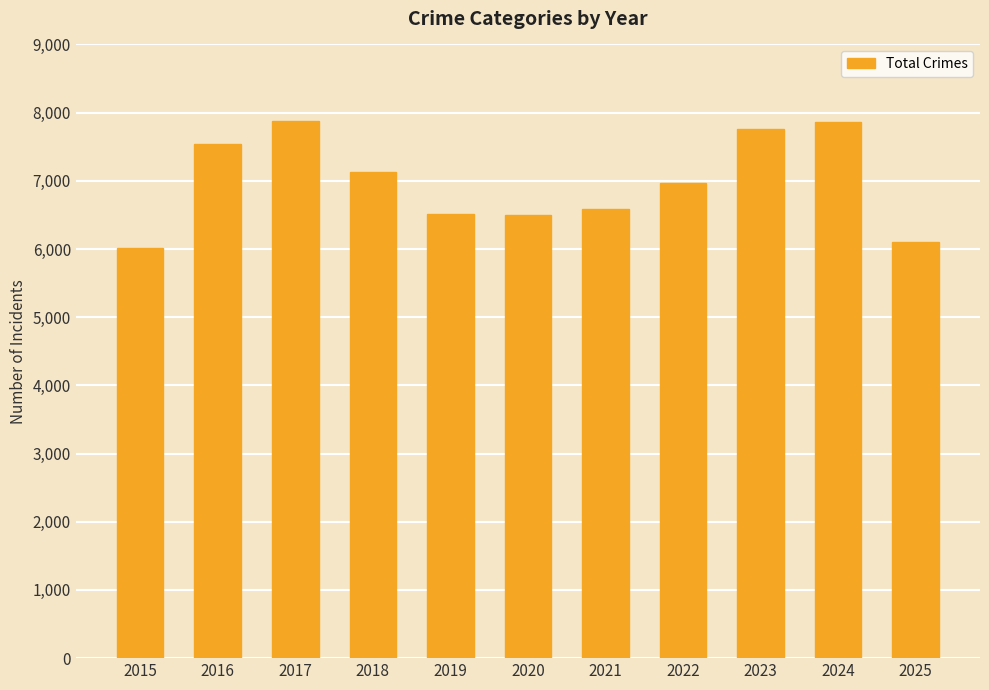

Is it true that the value at 2024 is 7861?

True